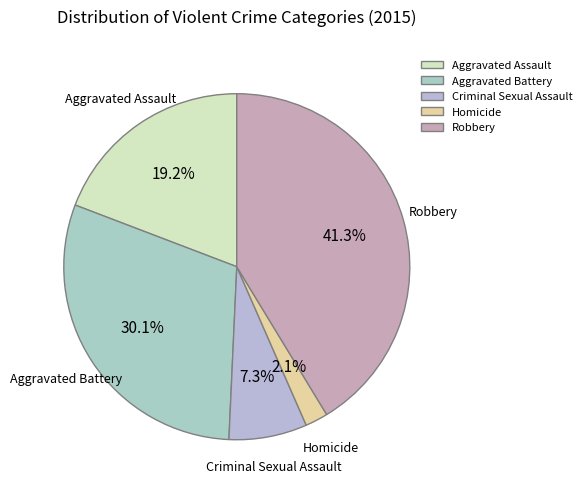

The Aggravated Battery slice represents 30% of the pie. True or false?

True